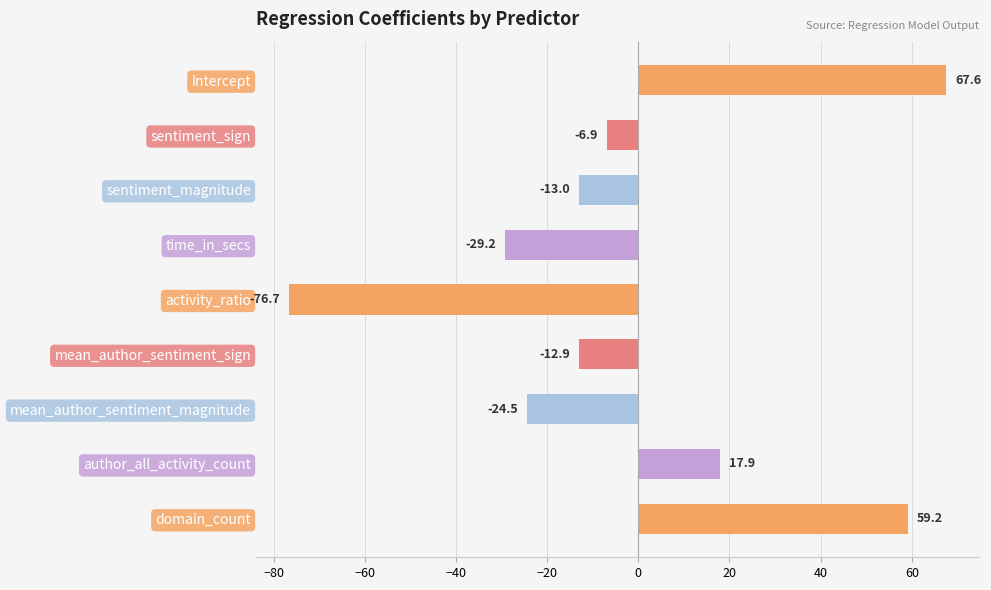

How many series are shown in this chart?

1